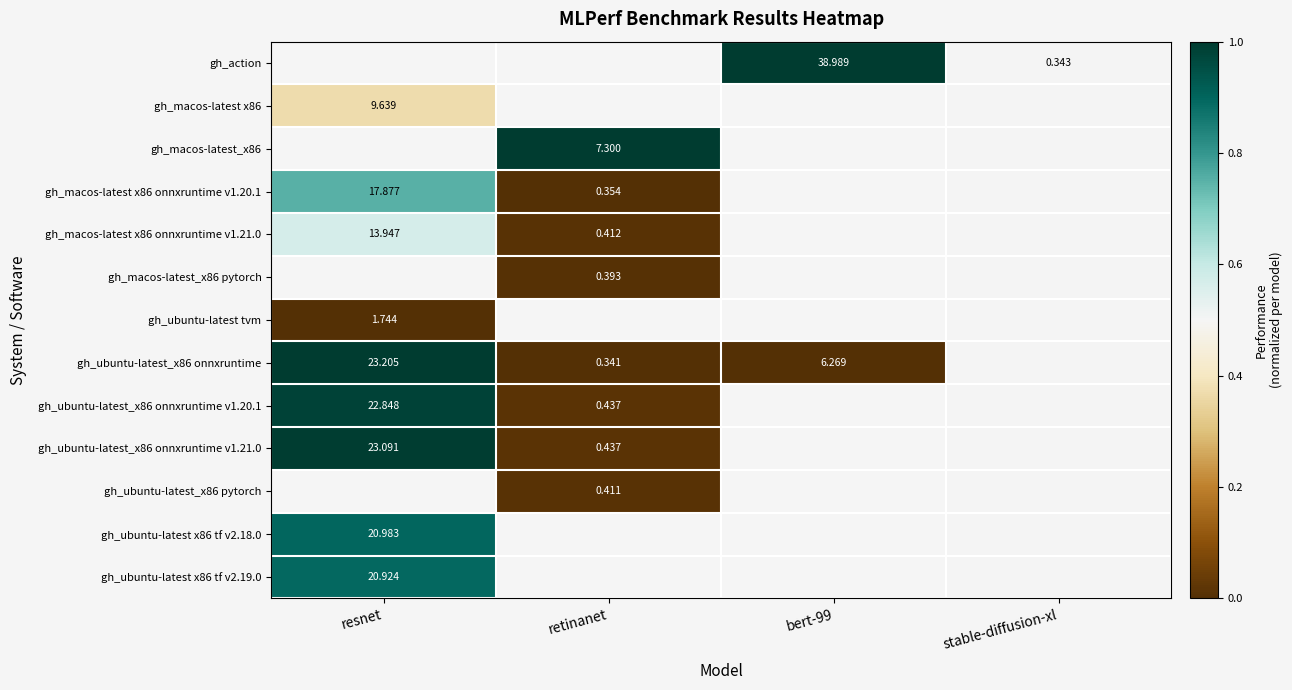

Which series changed the most between resnet and bert-99?

gh_ubuntu-latest_x86 onnxruntime